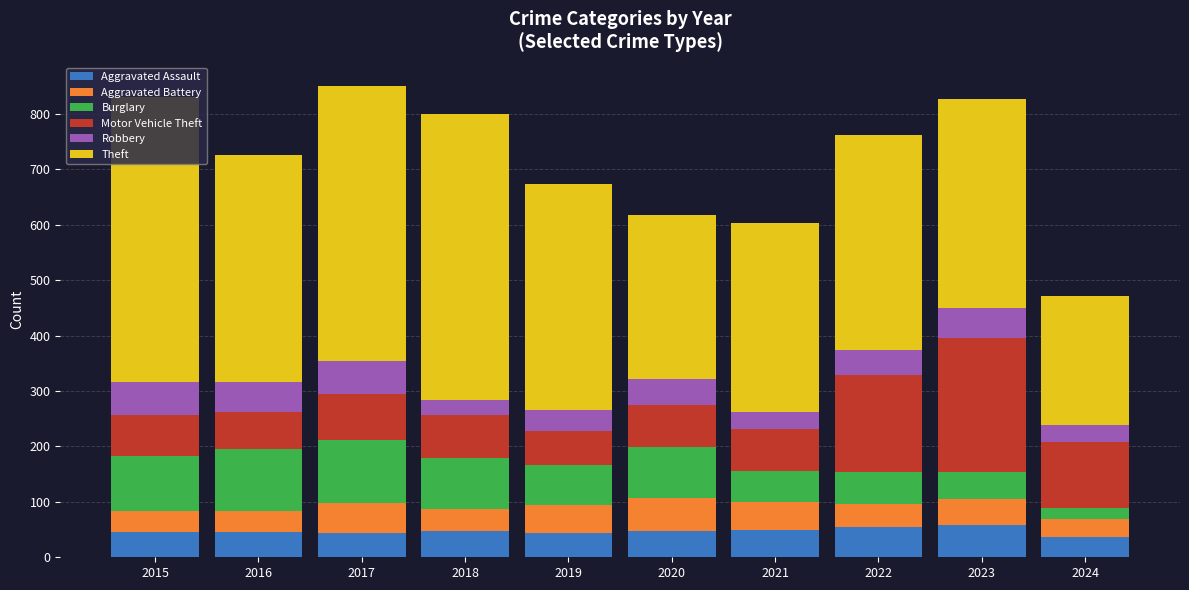

What is the highest value of the Aggravated Assault series?

59